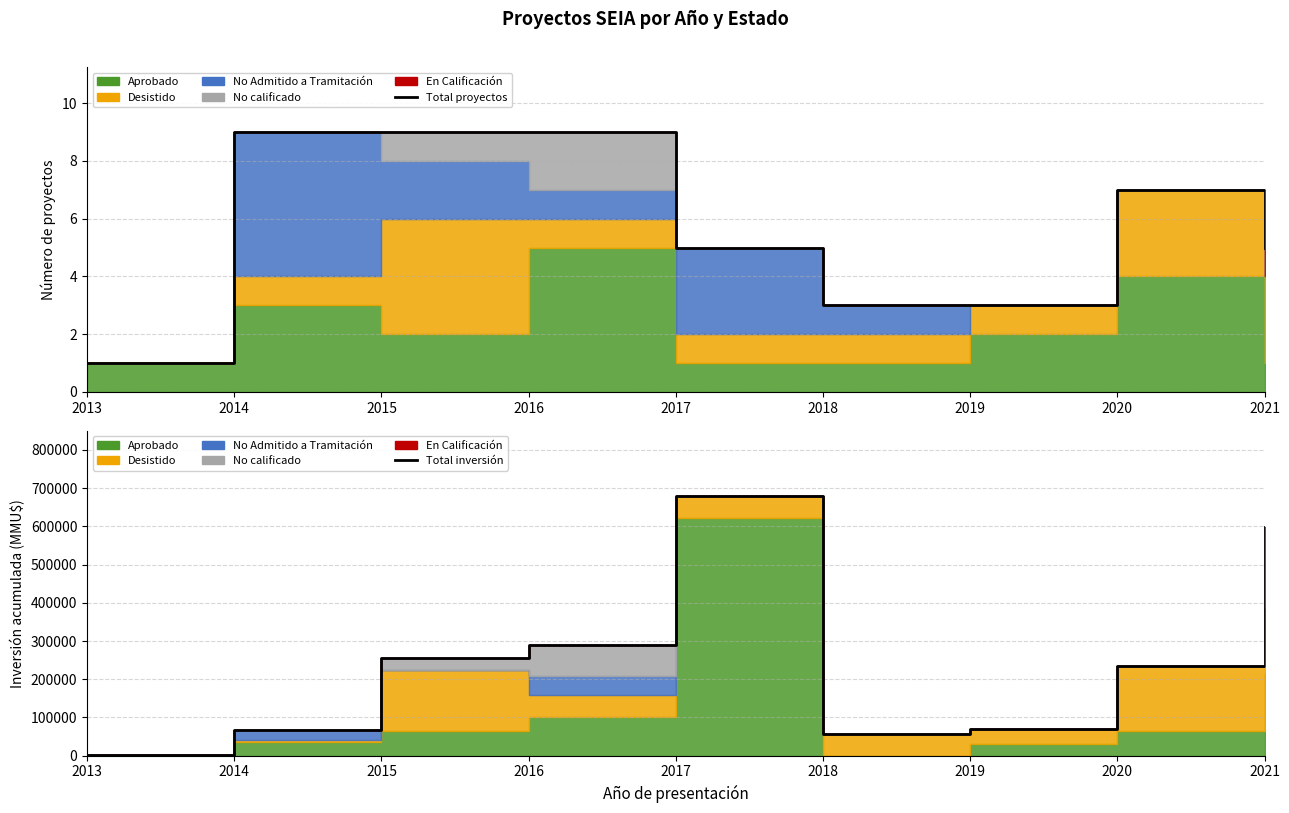

At which category does the chart reach its minimum across all series?

2013